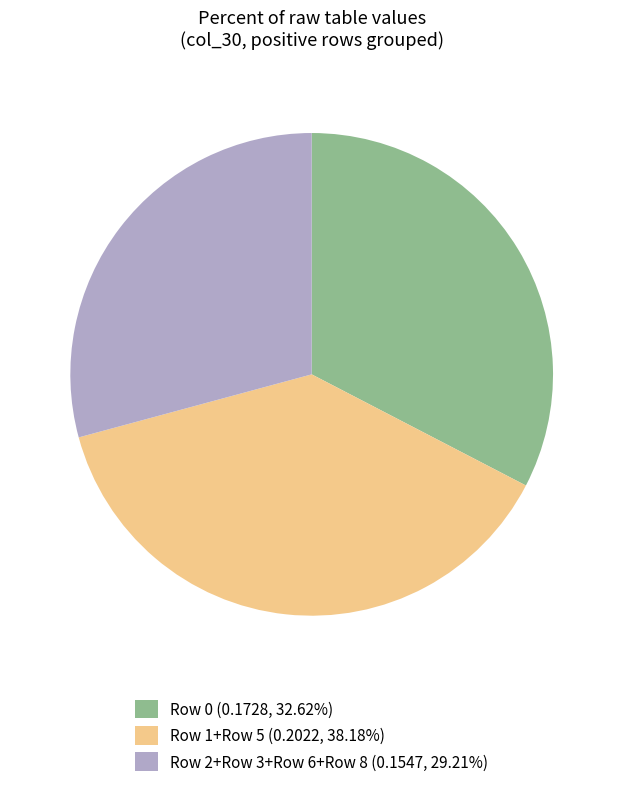

Approximately how many times larger is the value at Row 1+Row 5 (0.2022, 38.18%) compared to Row 0 (0.1728, 32.62%)?

1.2